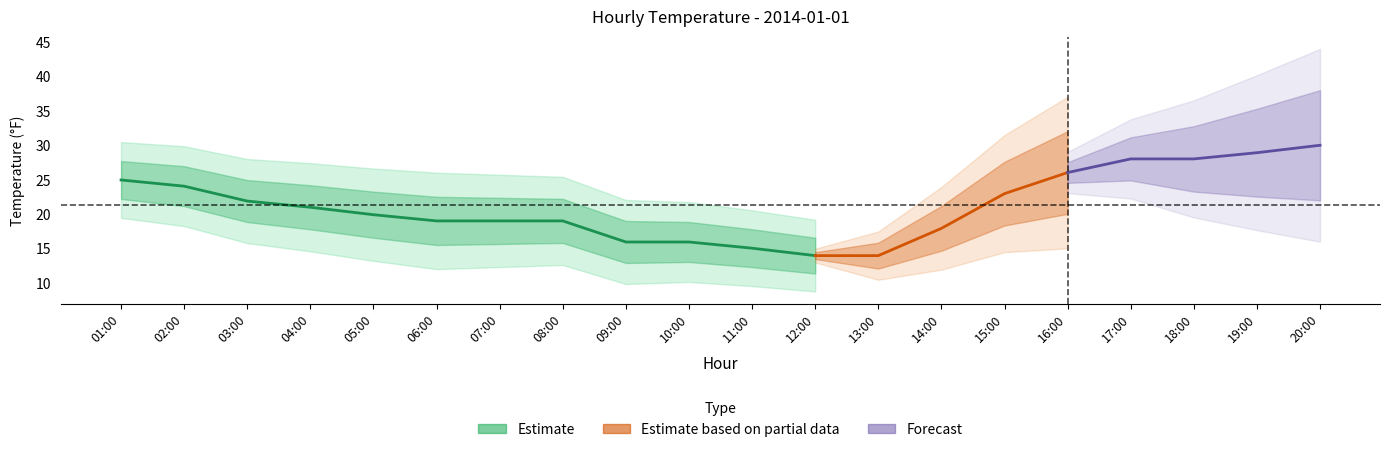

What is the greatest value displayed?

30.0